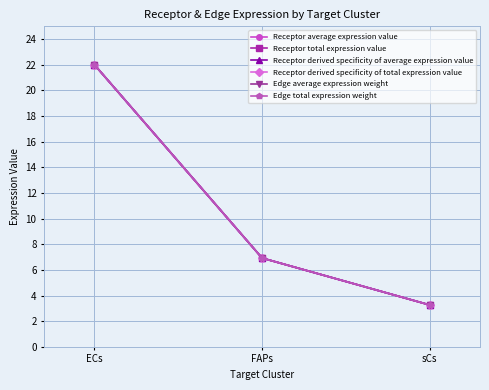

What is the sum of the Receptor derived specificity of total expression value values at ECs and sCs?

25.3